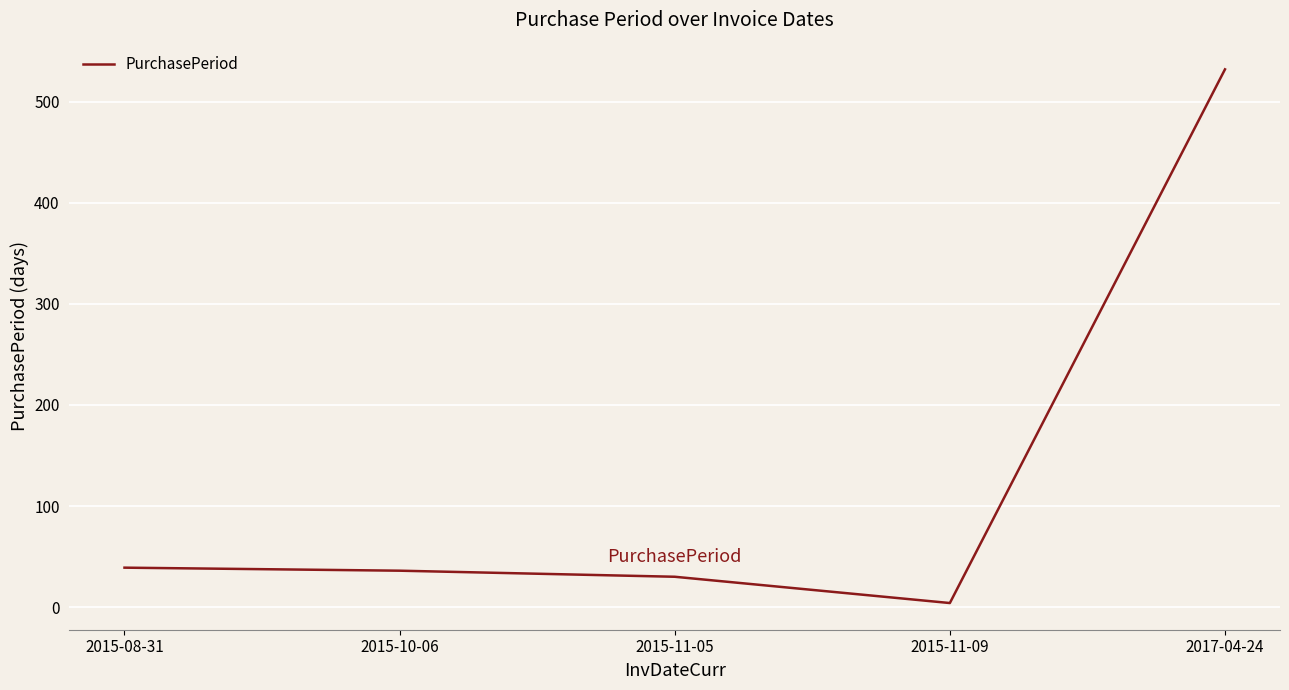

The chart shows a value of 69 at 2015-08-31. True or false?

False